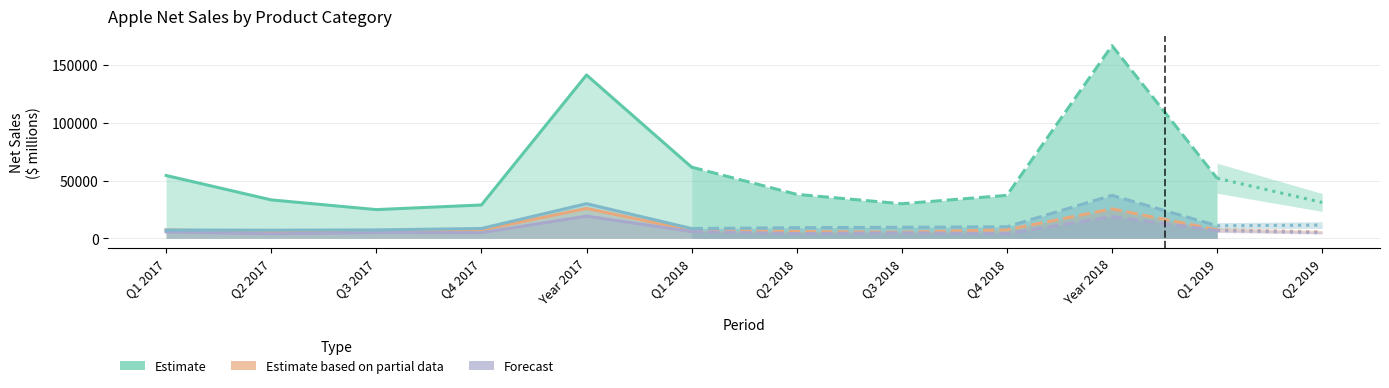

At which category is the sum across all series the highest?

Year 2018